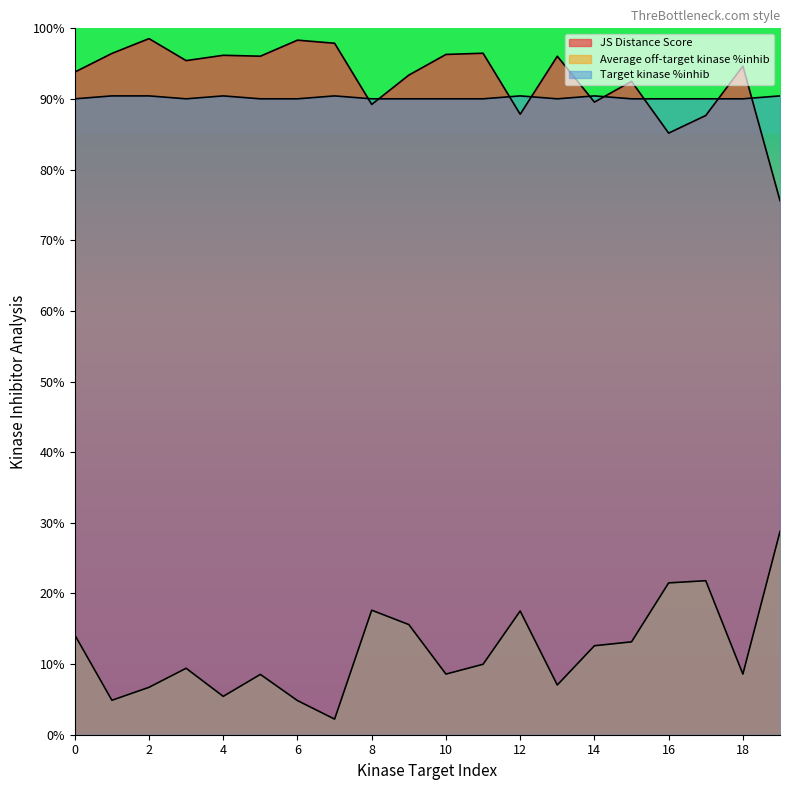

Count the number of categories in the chart.

20